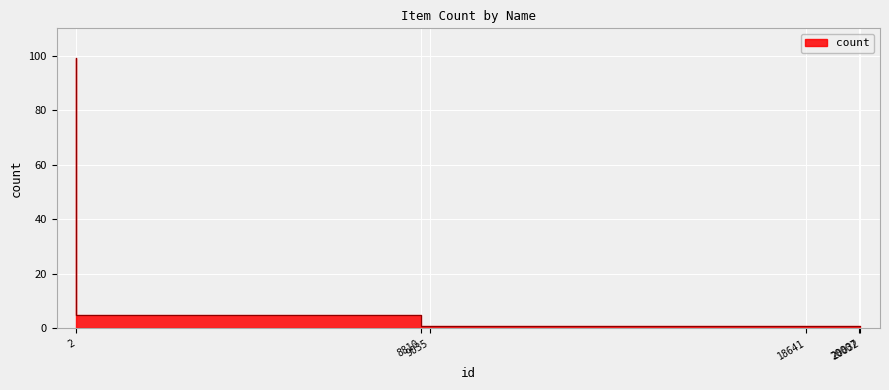

What is the difference between the maximum and minimum values?

98